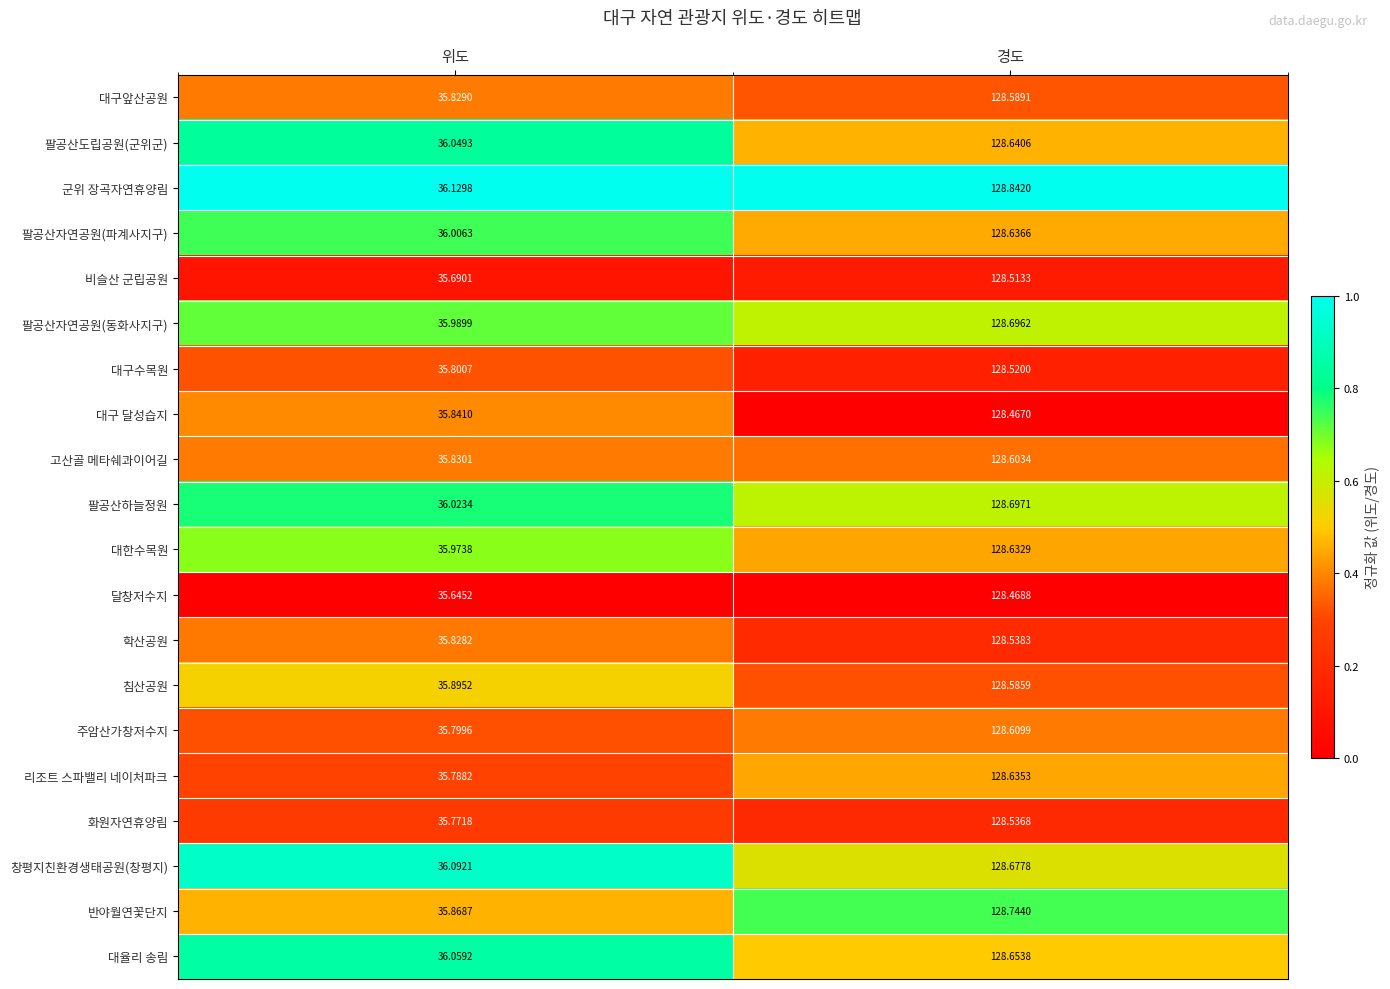

Rank the series by their maximum value, from highest to lowest.

군위 장곡자연휴양림, 반야월연꽃단지, 팔공산하늘정원, 팔공산자연공원(동화사지구), 창평지친환경생태공원(창평지), 대율리 송림, 팔공산도립공원(군위군), 팔공산자연공원(파계사지구), 리조트 스파밸리 네이처파크, 대한수목원, 주암산가창저수지, 고산골 메타쉐콰이어길, 대구앞산공원, 침산공원, 학산공원, 화원자연휴양림, 대구수목원, 비슬산 군립공원, 달창저수지, 대구 달성습지